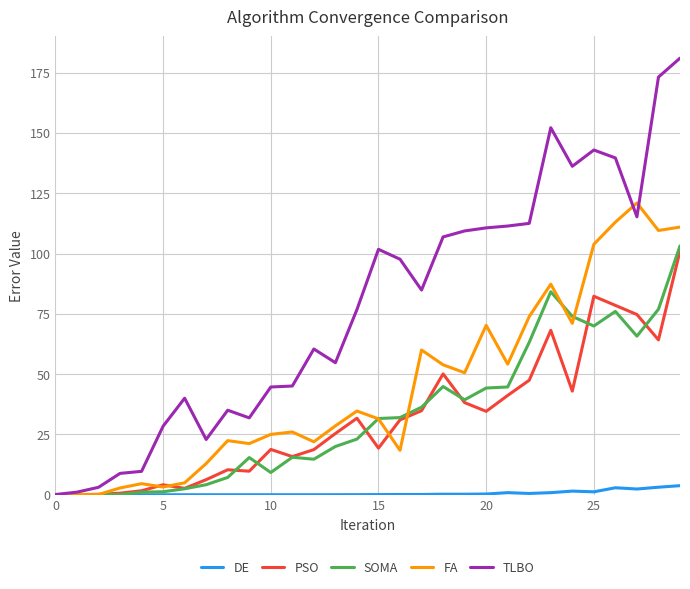

True or false: FA and TLBO cross at least once.

True